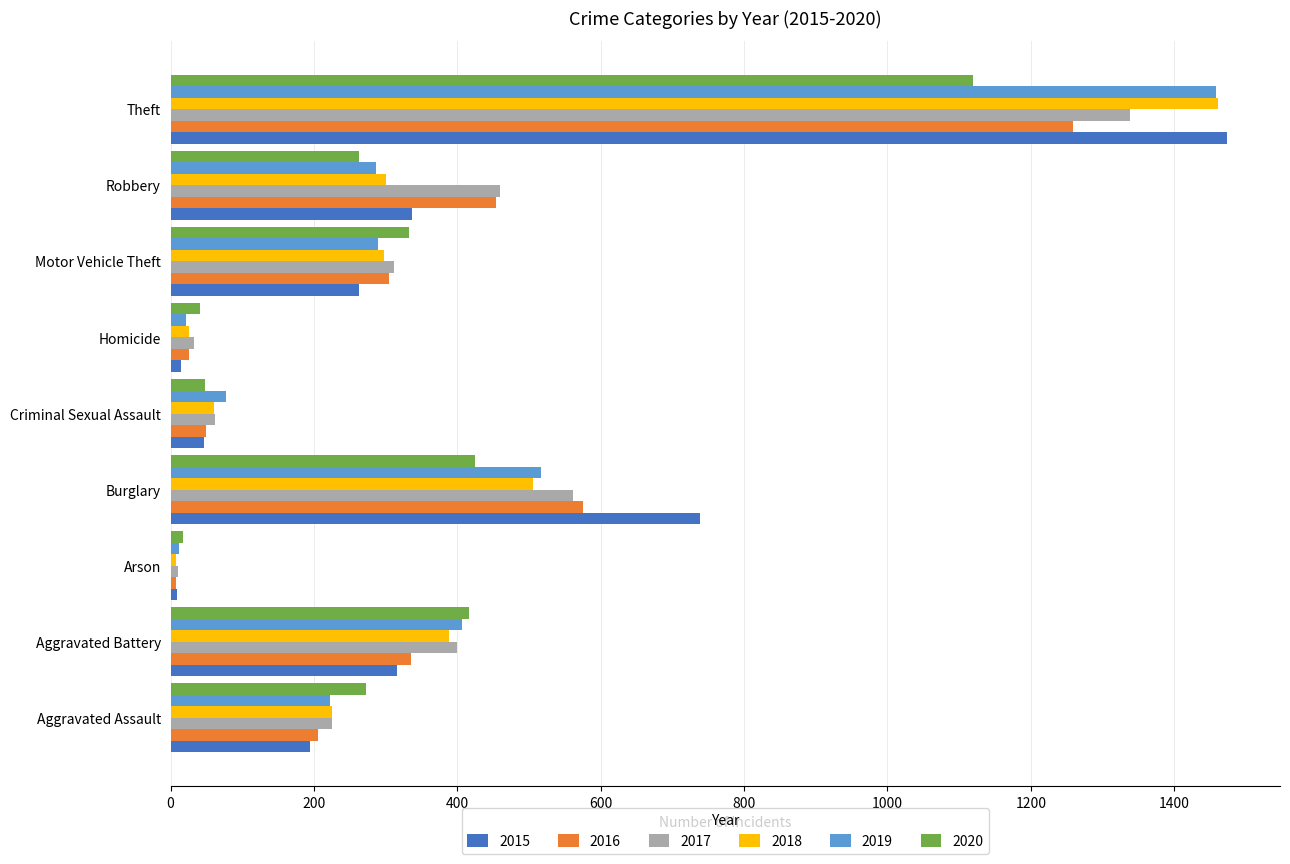

At which label does 2016 reach its peak?

Theft